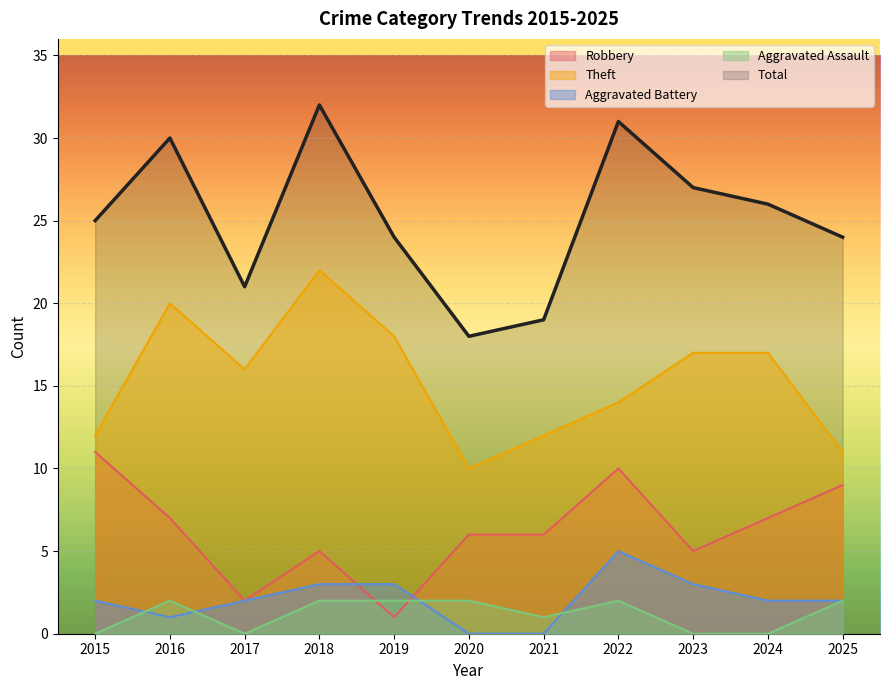

True or false: Aggravated Battery has a value of 2 at 2024.

True